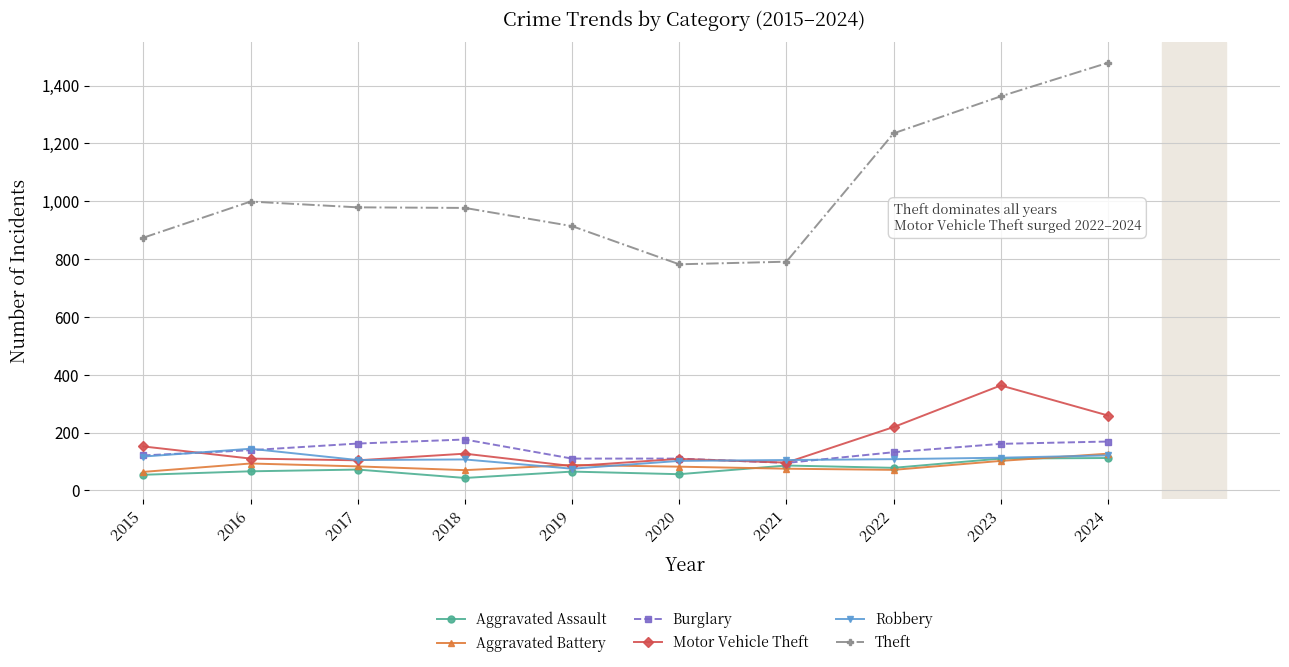

Is this an area chart (filled region under the line)?

No